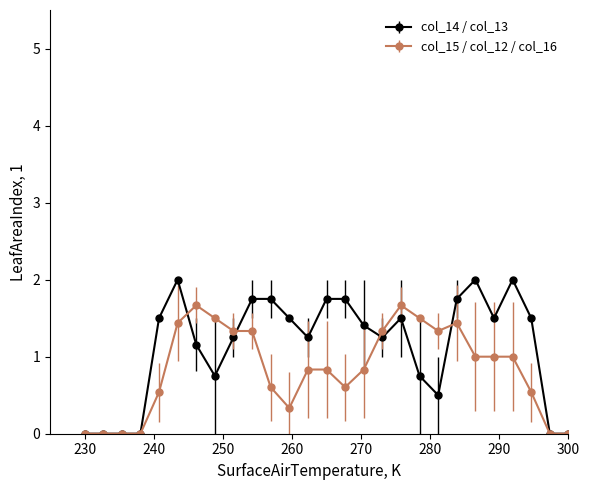

Which series has the largest range (max minus min)?

col_14 / col_13